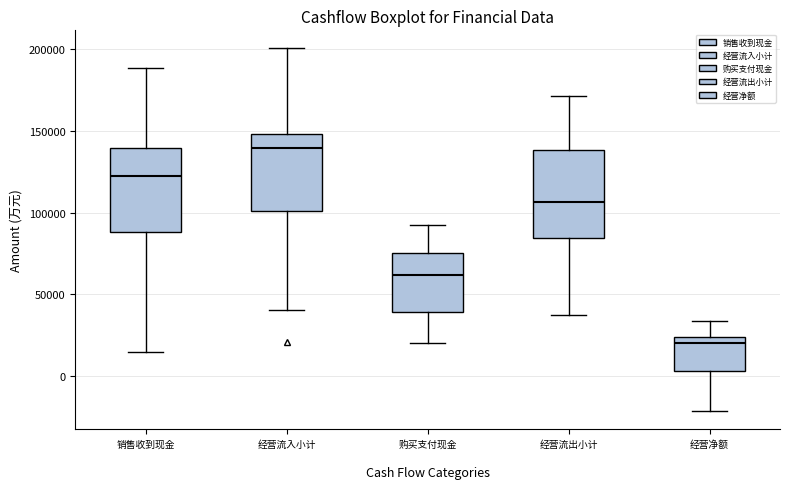

Where is the upper edge of the box for 购买支付现金 on the y-axis? The values are not printed on the chart, so give them approximately, as read against the axis.

75000